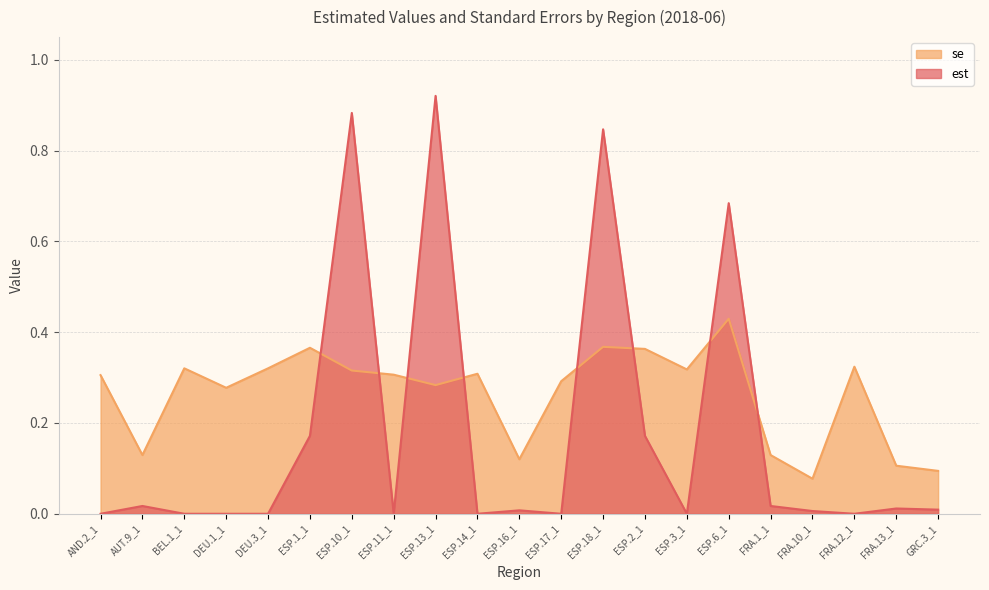

What is the difference between the second highest and minimum values in the est series?

0.9